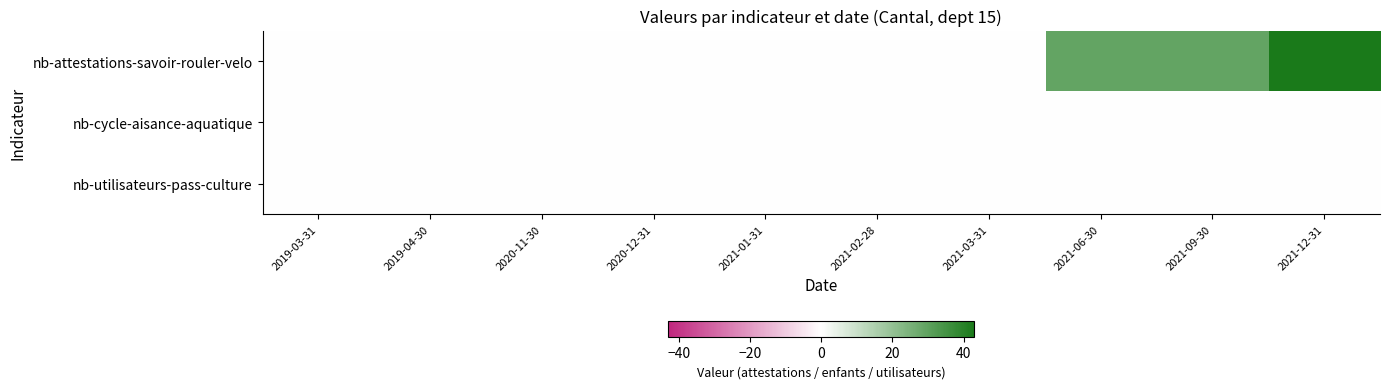

What is the total value across all series at 2021-12-31?

43